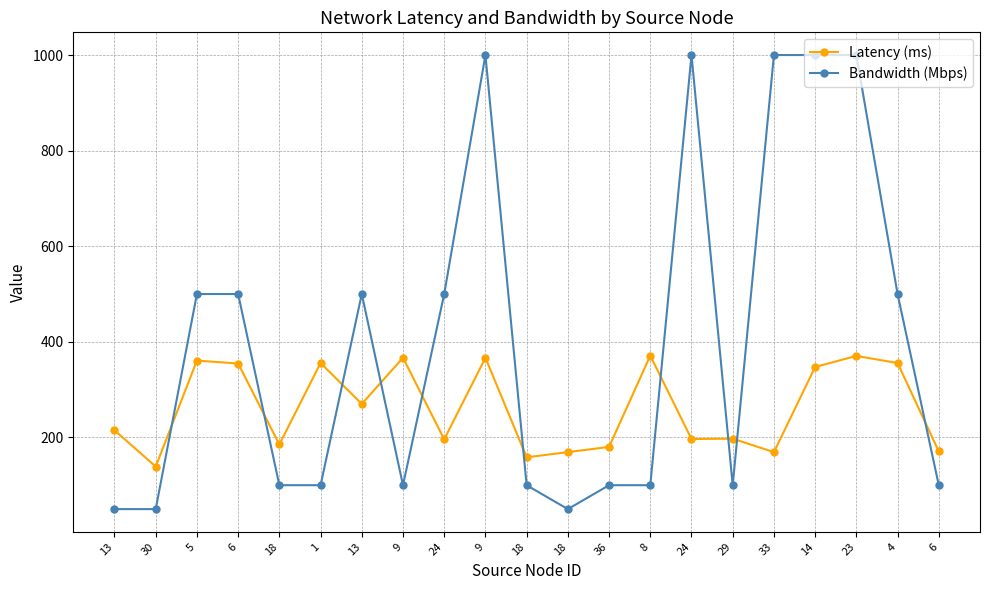

Is the value of Latency (ms) at 9 greater than the value of Bandwidth (Mbps) at 4?

No